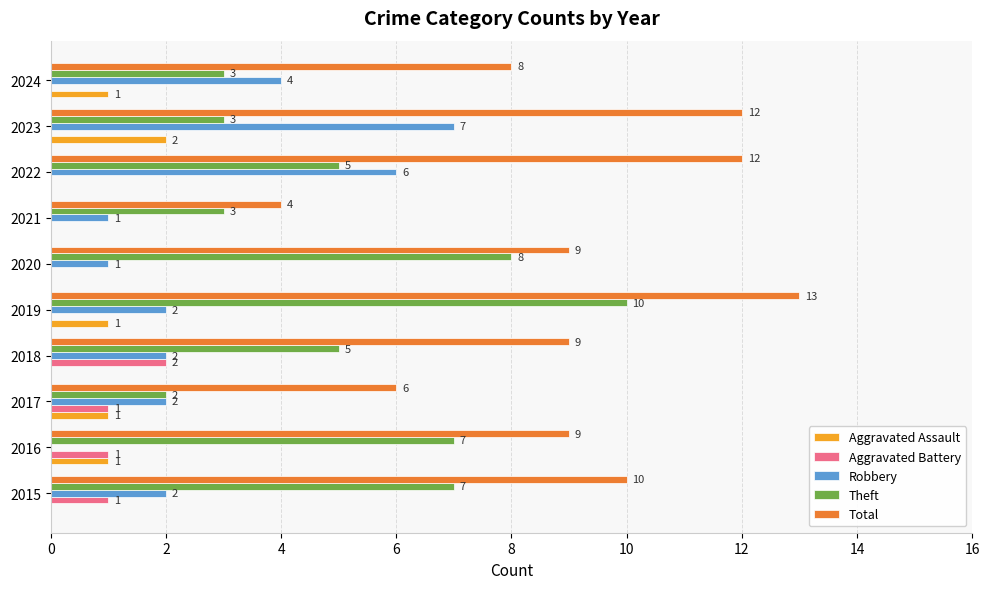

How many Total values are between 8 and 12?

7